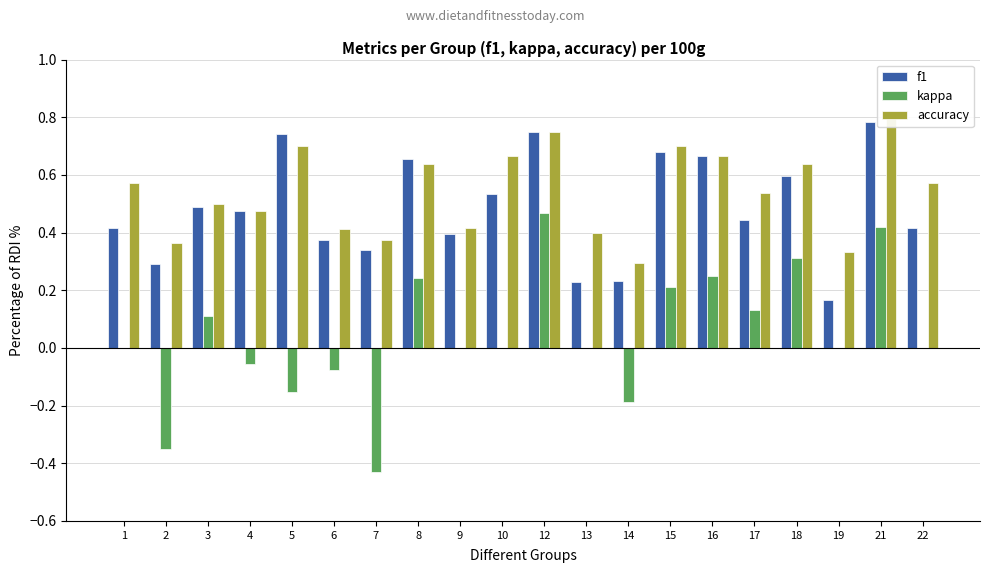

Between 18 and 22, which series saw the biggest shift?

kappa